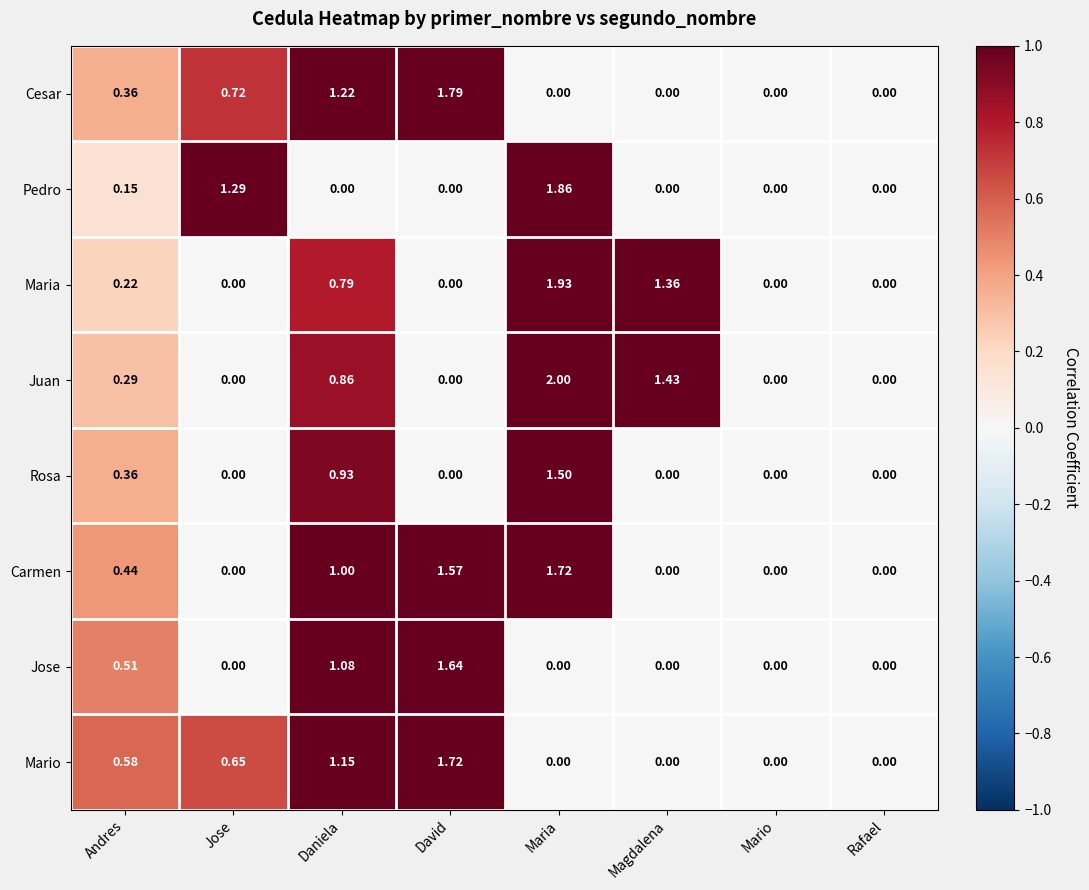

Between Maria and Magdalena, which series saw the biggest shift?

Pedro